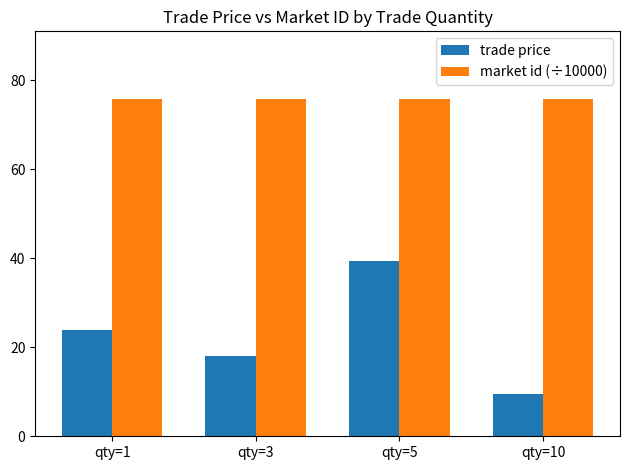

What is the sum of the trade price values at qty=3 and qty=10?

27.5